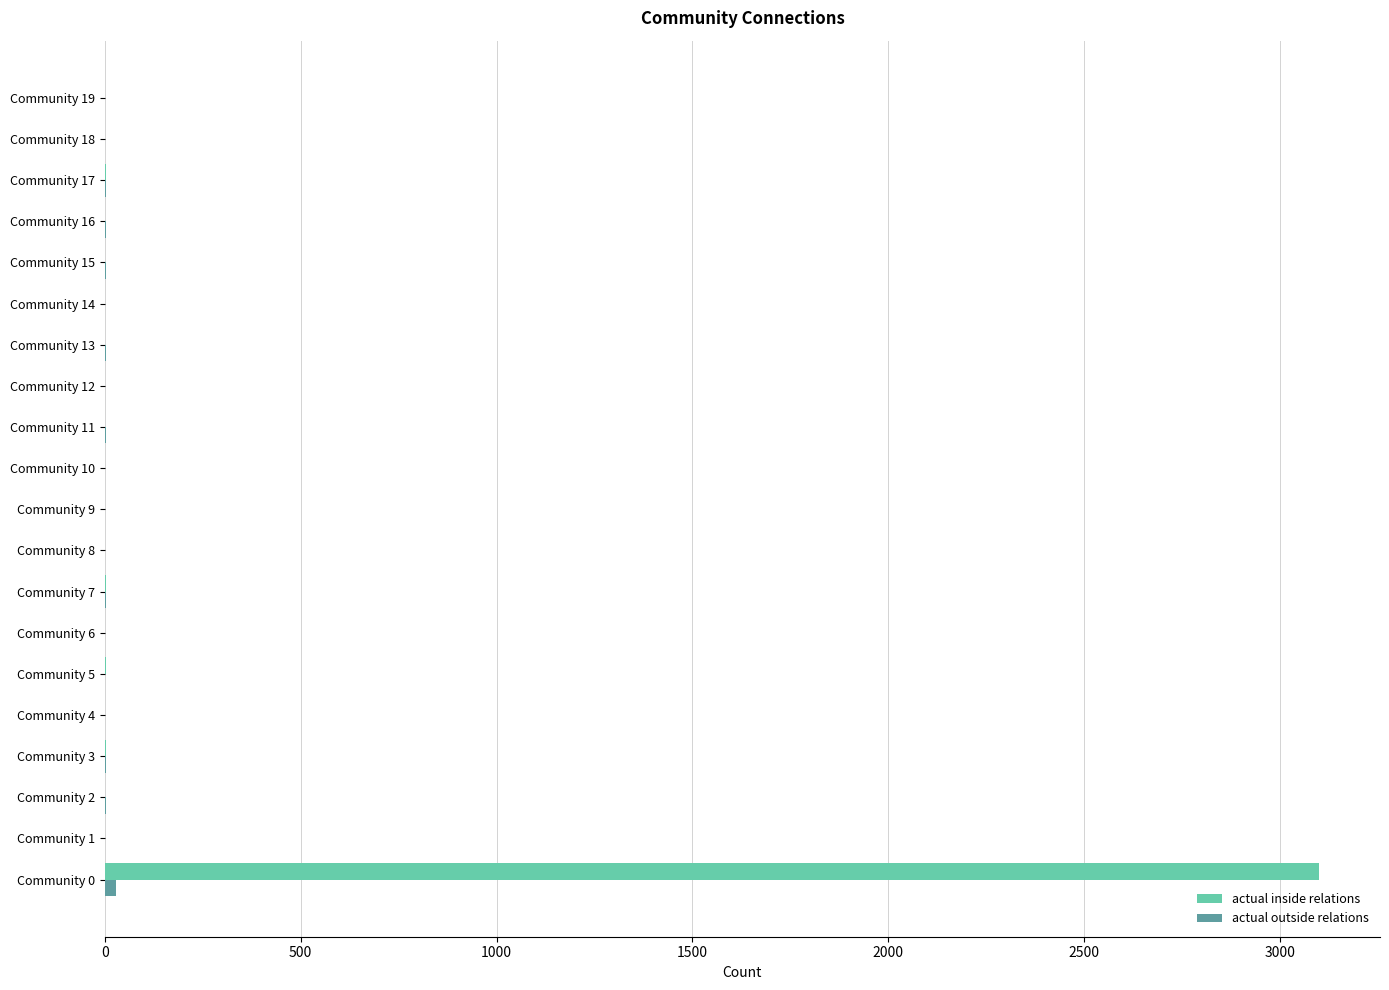

Between Community 0 and Community 13, which series saw the biggest shift?

actual inside relations